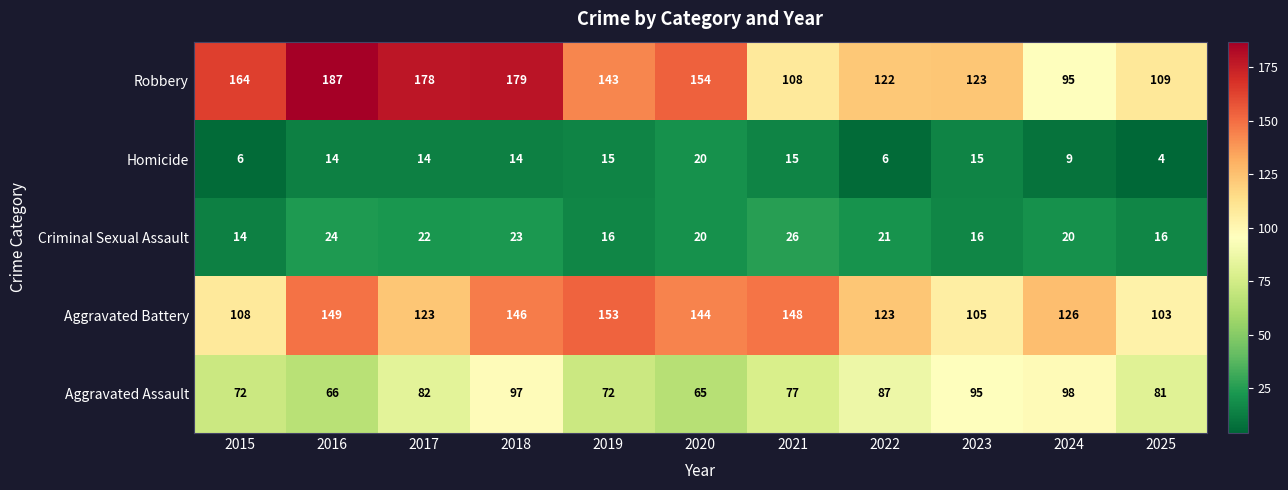

Is it true that Criminal Sexual Assault equals 16 at 2023?

True